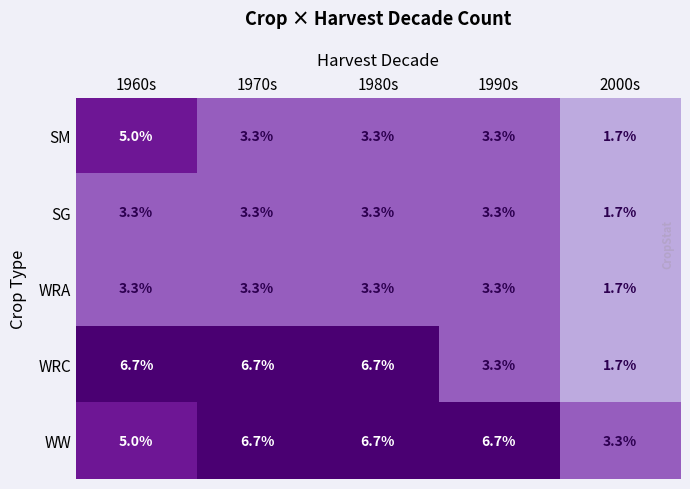

What is the sum of all WW values?

28.4